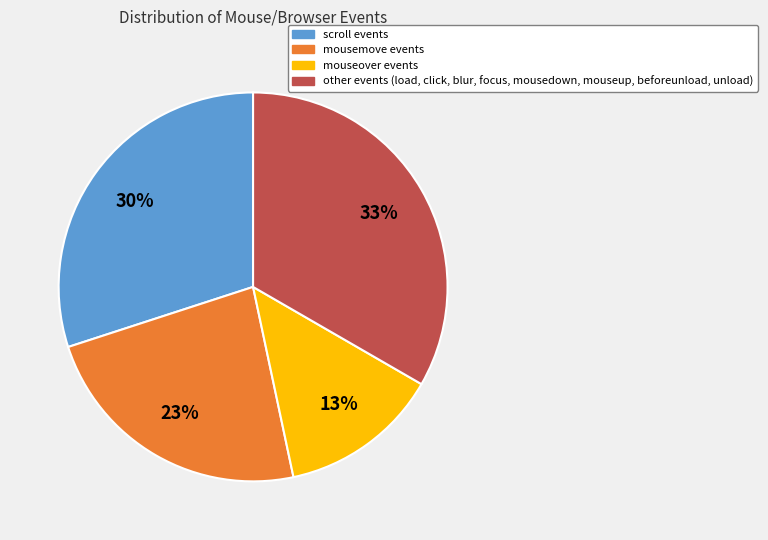

Which slice is the largest?

other events (load, click, blur, focus, mousedown, mouseup, beforeunload, unload)